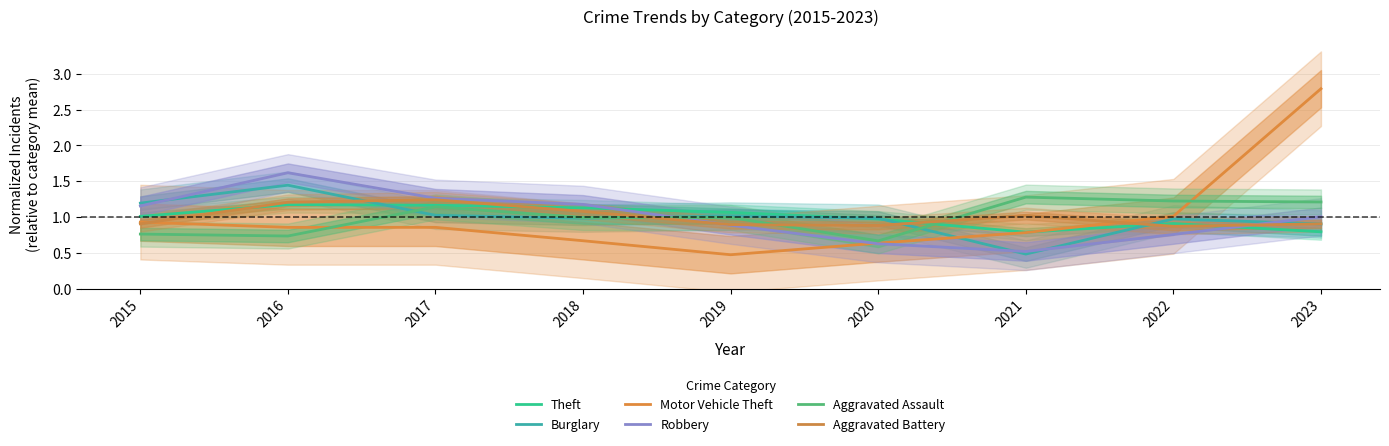

Where is Robbery nearest to the value 1?

2023